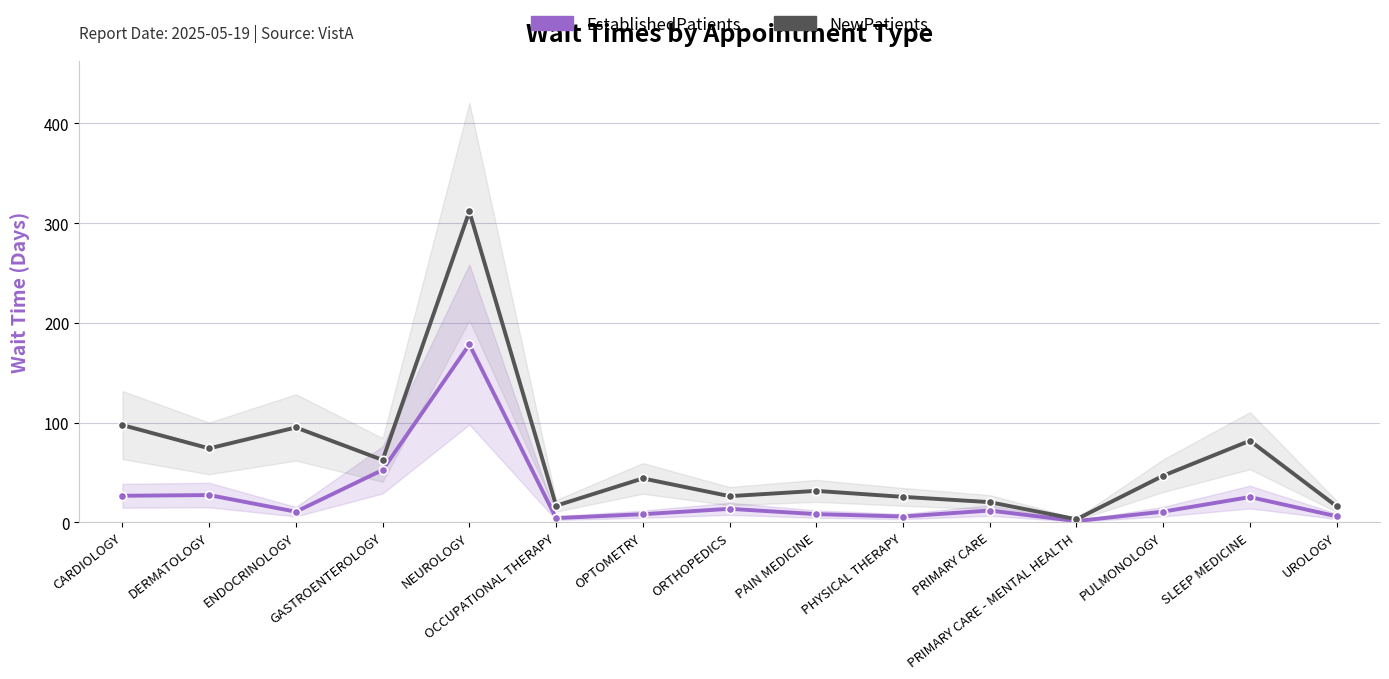

What is the label of the 11th point from the right?

NEUROLOGY